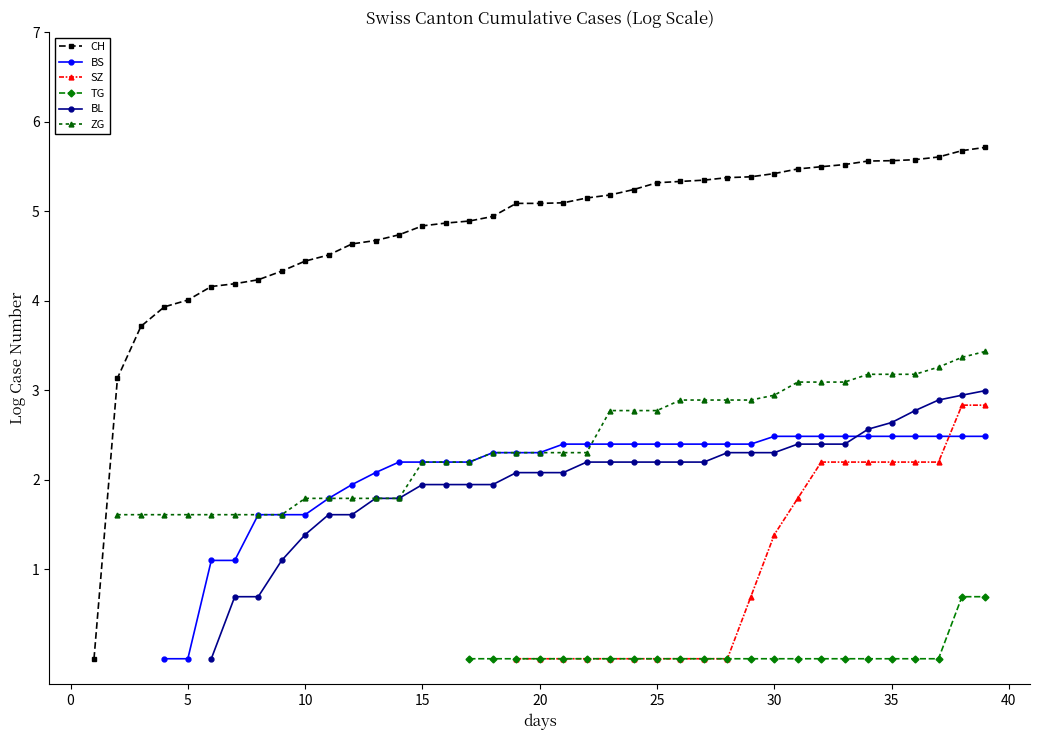

What is the greatest value displayed?

5.7